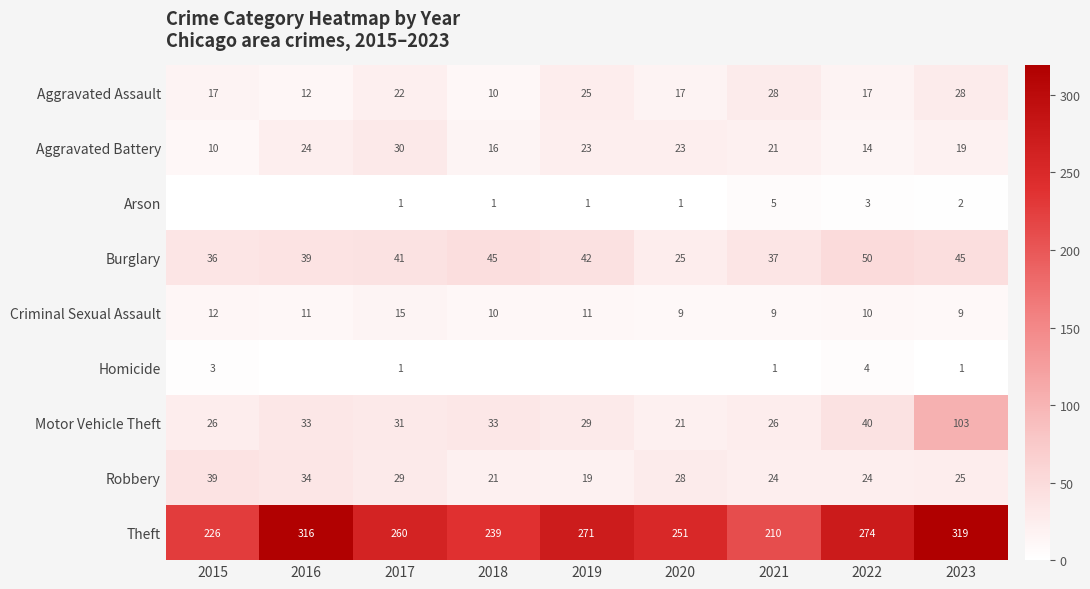

What is the maximum value shown in the chart?

319